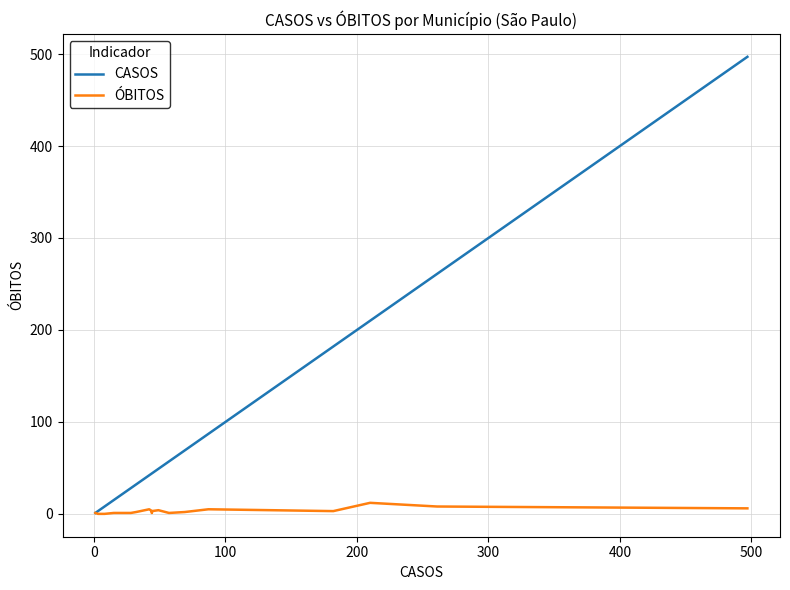

What is the value of the ÓBITOS point at the 13th from the left?

4